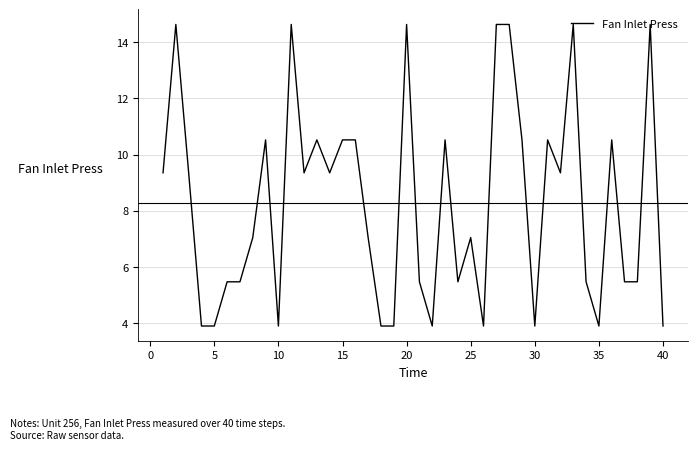

What is the maximum value shown in the chart?

14.6